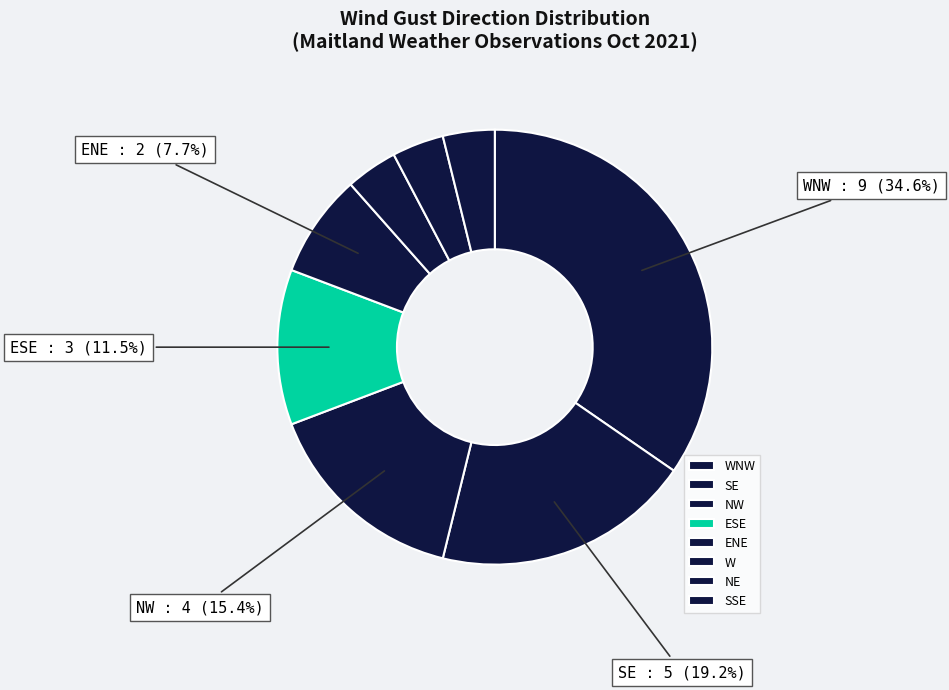

Is it true that SE is 9% of the pie?

False